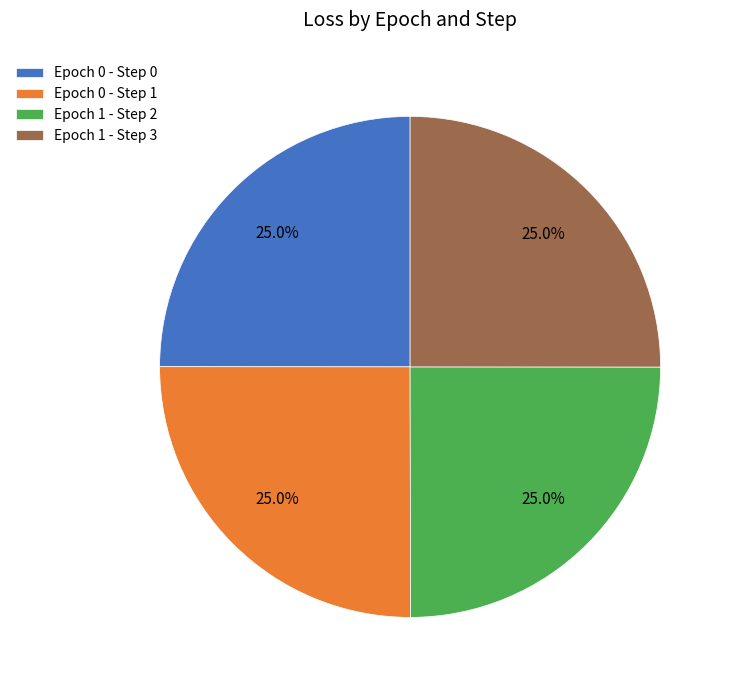

Is there a majority slice in this chart?

No